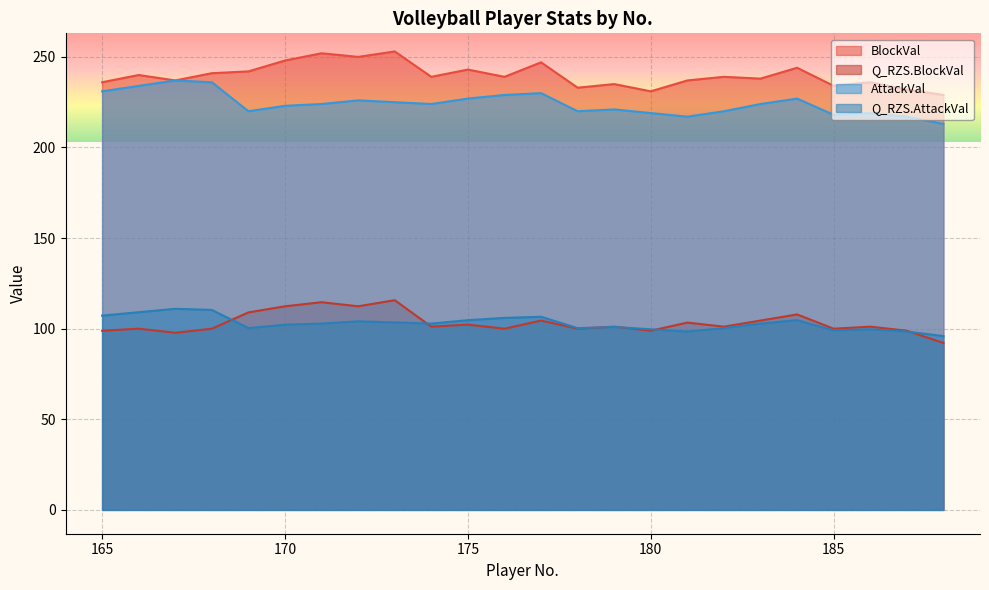

At which label is Q_RZS.AttackVal closest to 103?

174